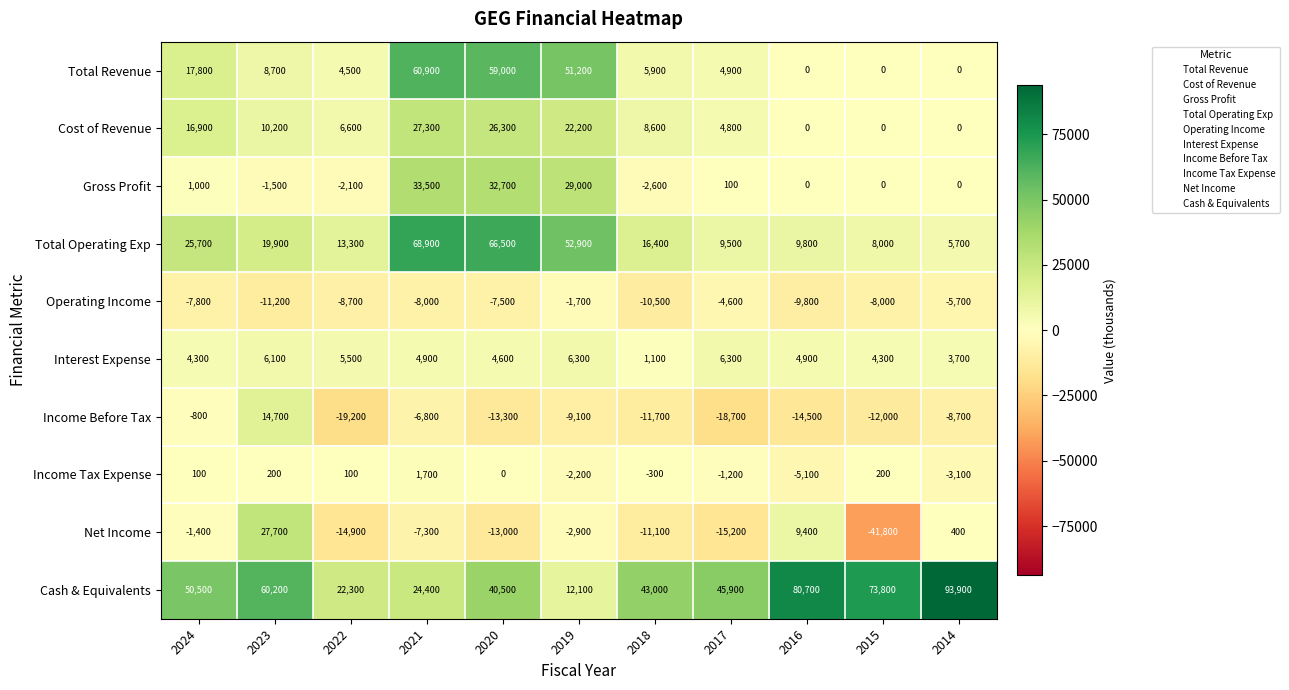

List the series in order of their peak value, lowest first.

Operating Income, Income Tax Expense, Interest Expense, Income Before Tax, Cost of Revenue, Net Income, Gross Profit, Total Revenue, Total Operating Exp, Cash & Equivalents